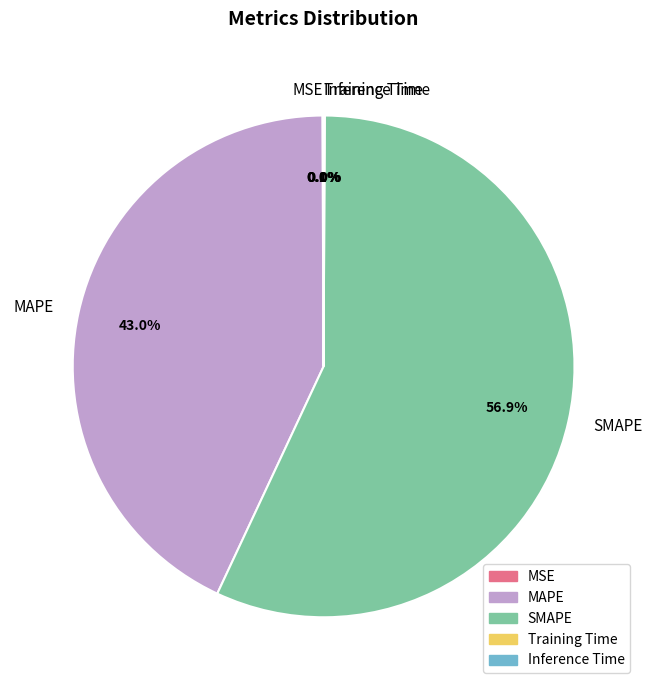

What portion of the pie excludes MAPE?

57.0%